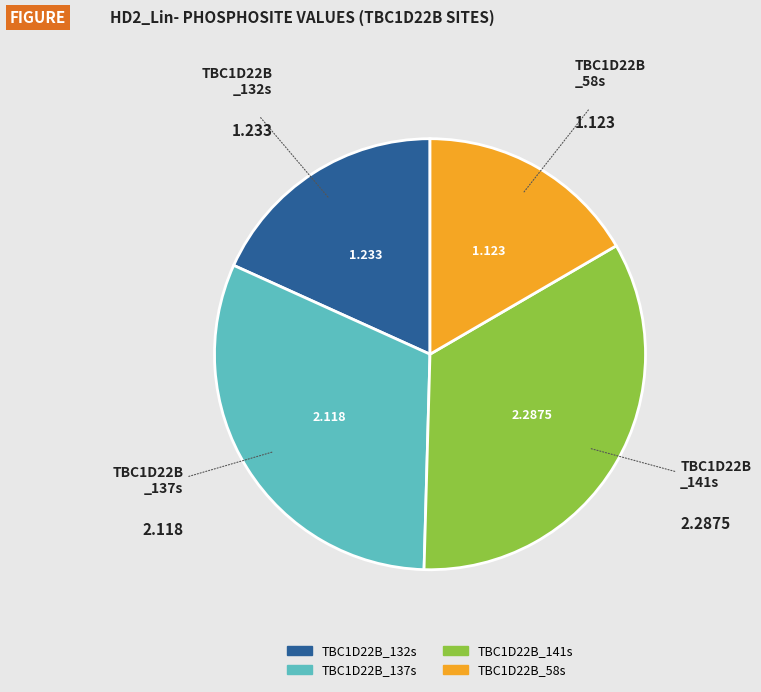

Does TBC1D22B_137s represent more than half of the total?

No